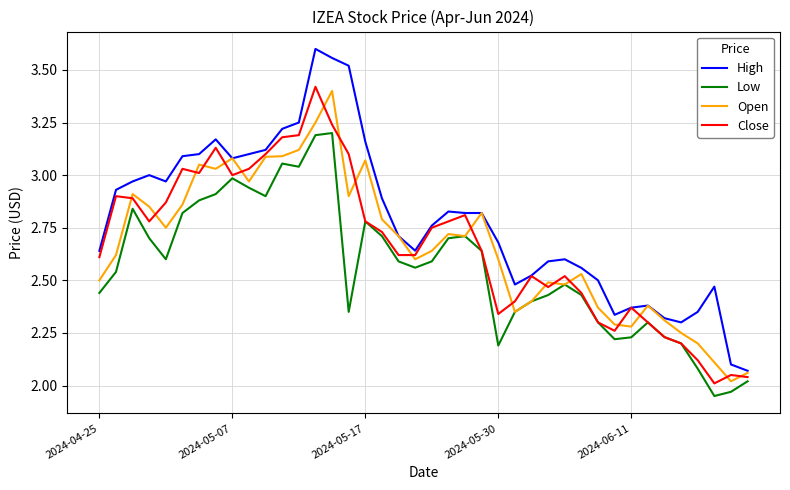

True or false: Low and High cross at least once.

False